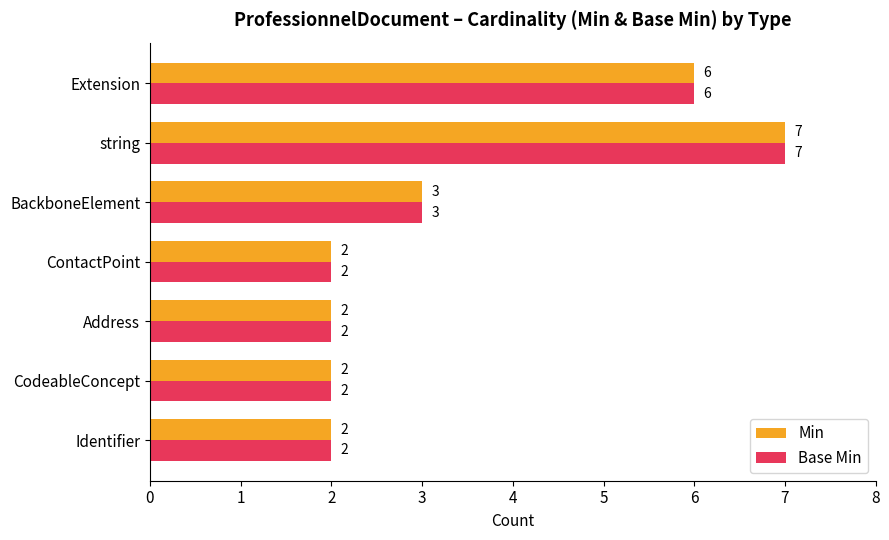

Is the value of Base Min at string greater than the value of Min at ContactPoint?

Yes